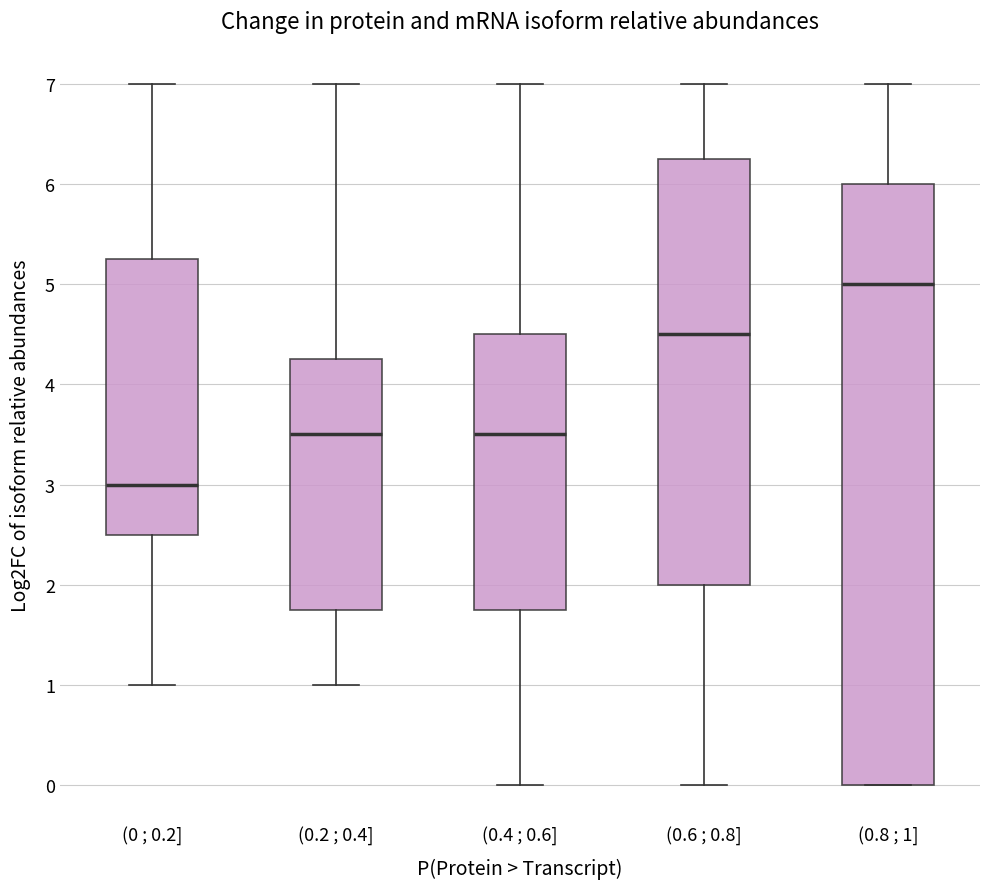

Where does the median line of the box for (0.8 ; 1] sit on the y-axis? The values are not printed on the chart, so give them approximately, as read against the axis.

5.0